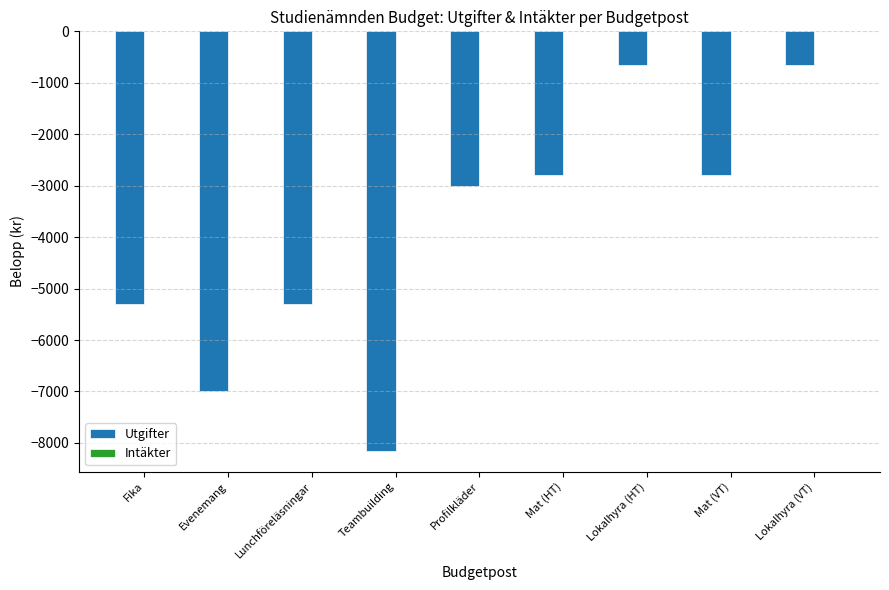

What is the minimum value shown in the chart?

-8150